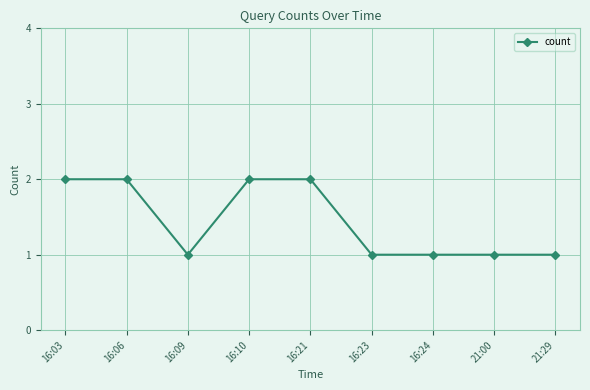

What is the difference between the maximum and second lowest values?

1